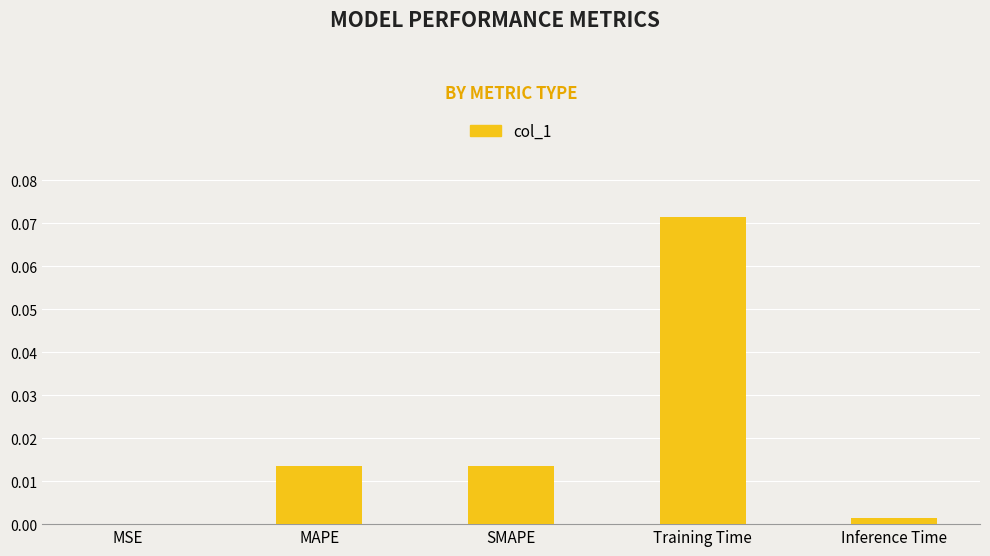

What is the change in value from MAPE to Training Time?

+0.1